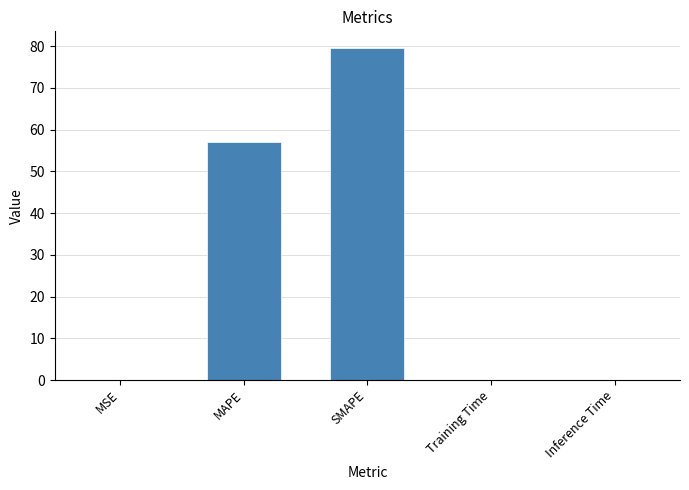

What is the change in value from SMAPE to Inference Time?

-79.5